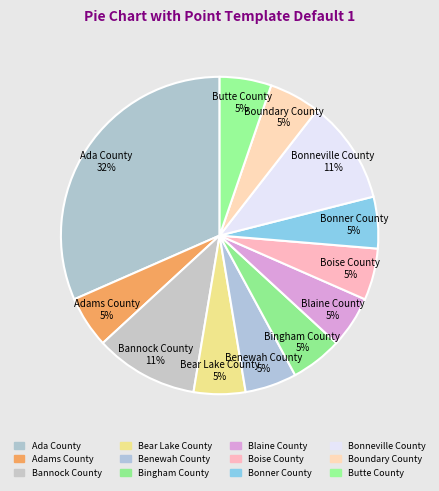

How many slices are in this pie chart?

12